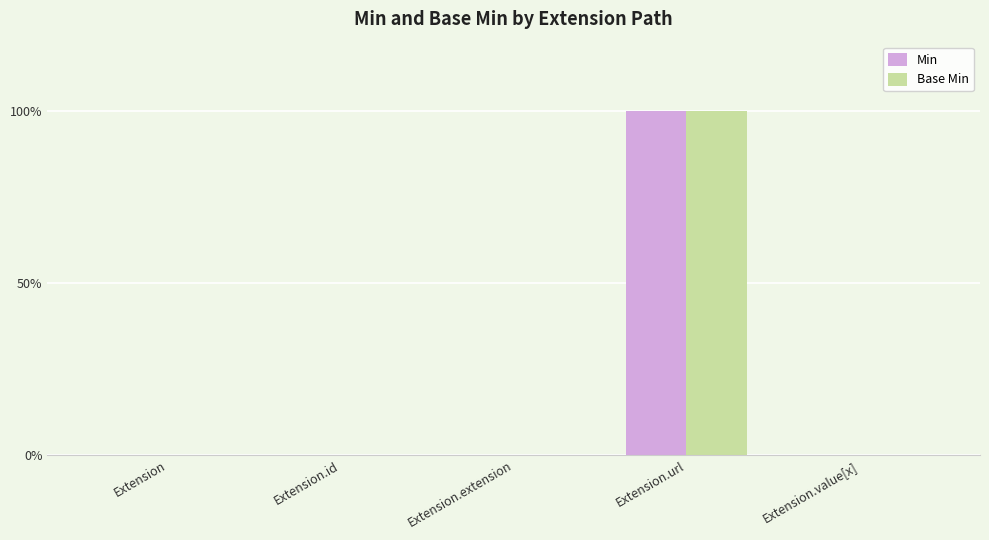

Rank the series by their maximum value, from lowest to highest.

Min, Base Min